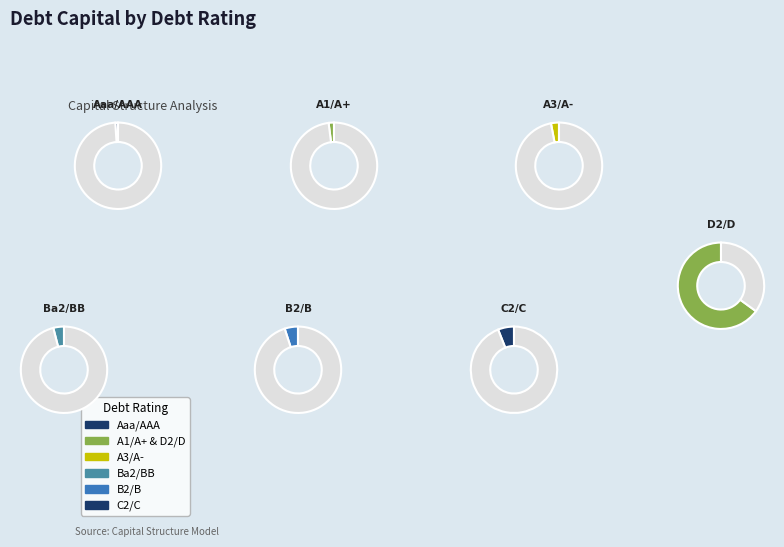

Is the sum of B2/B and A1/A+ greater than half?

No